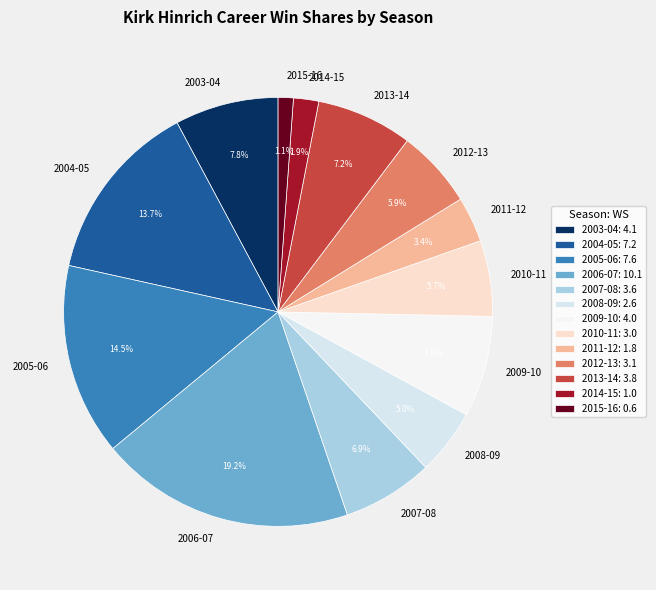

The 2008-09 slice represents 5% of the pie. True or false?

True